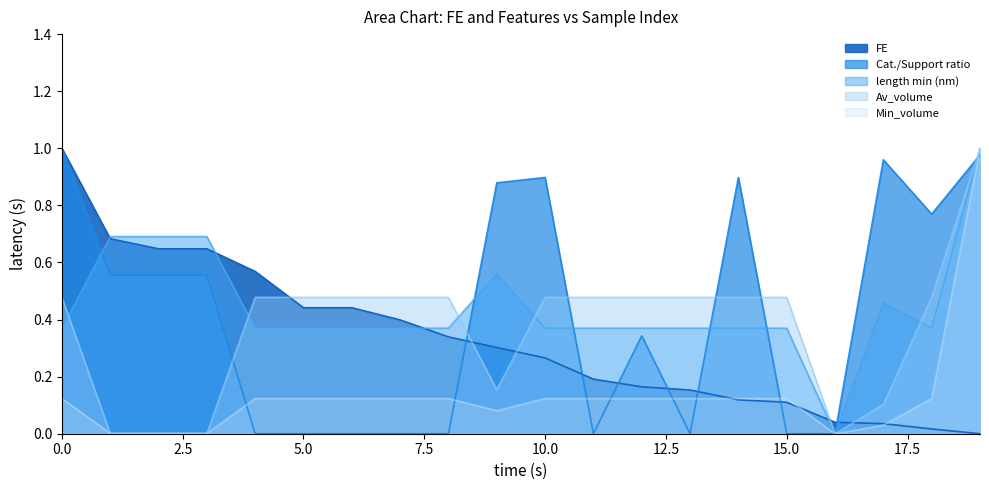

What is the sum of the Min_volume values at 2 and 5?

0.1